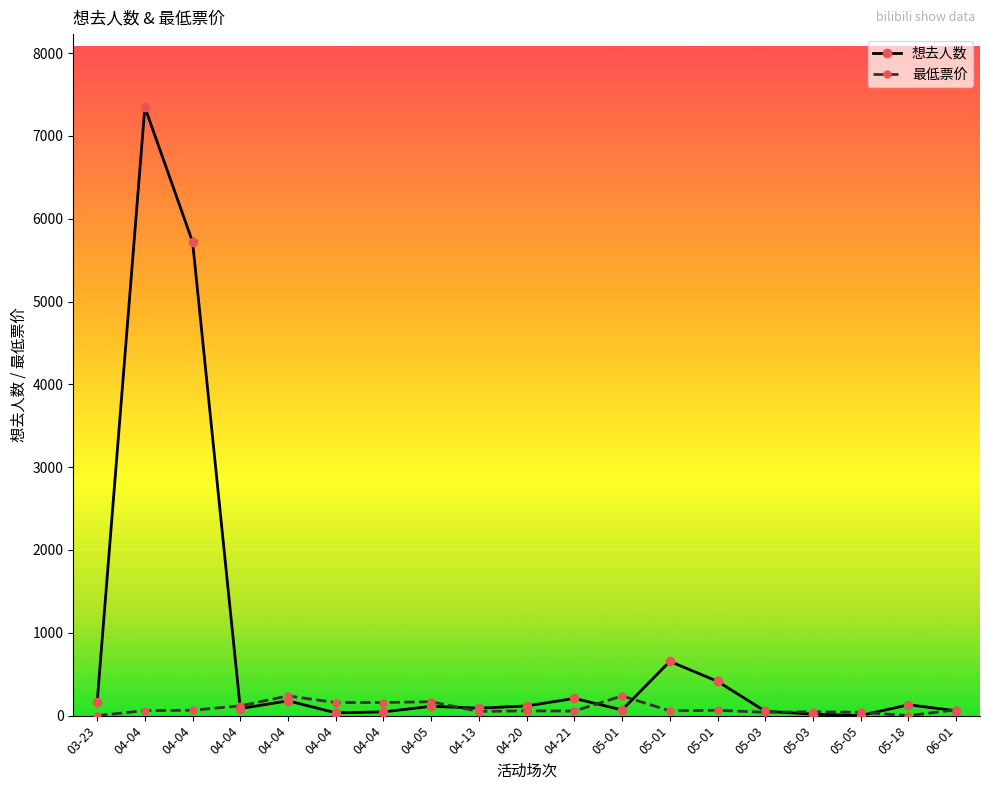

How many distinct data groups are displayed?

2